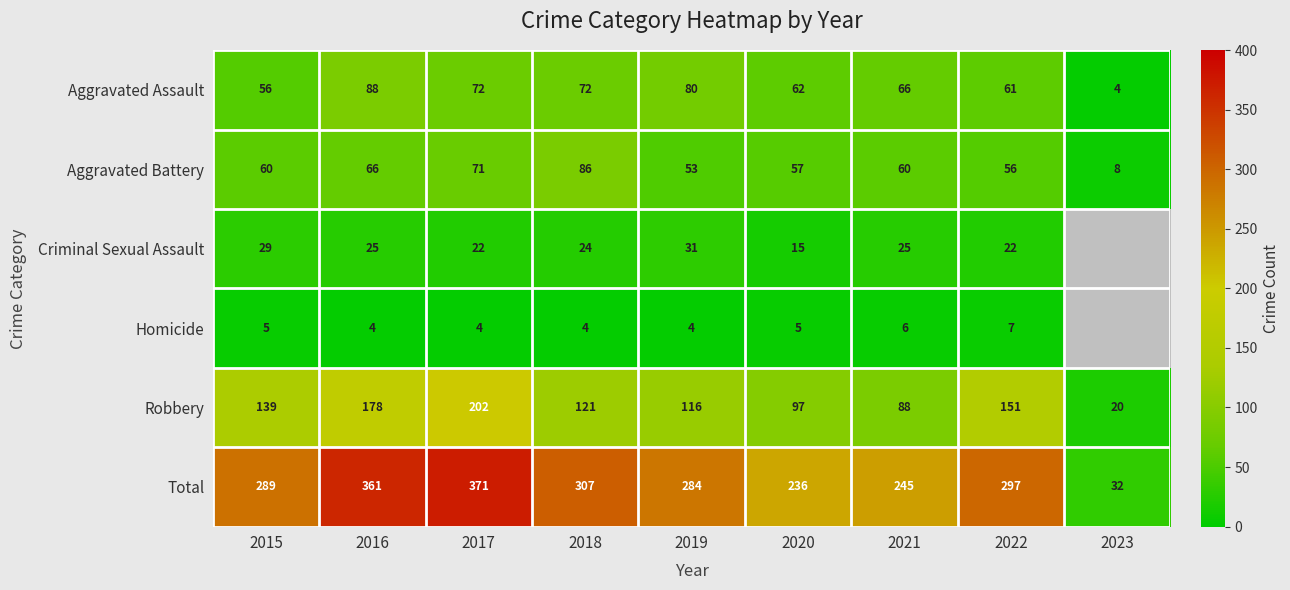

What is the total value across all series at 2018?

614.0